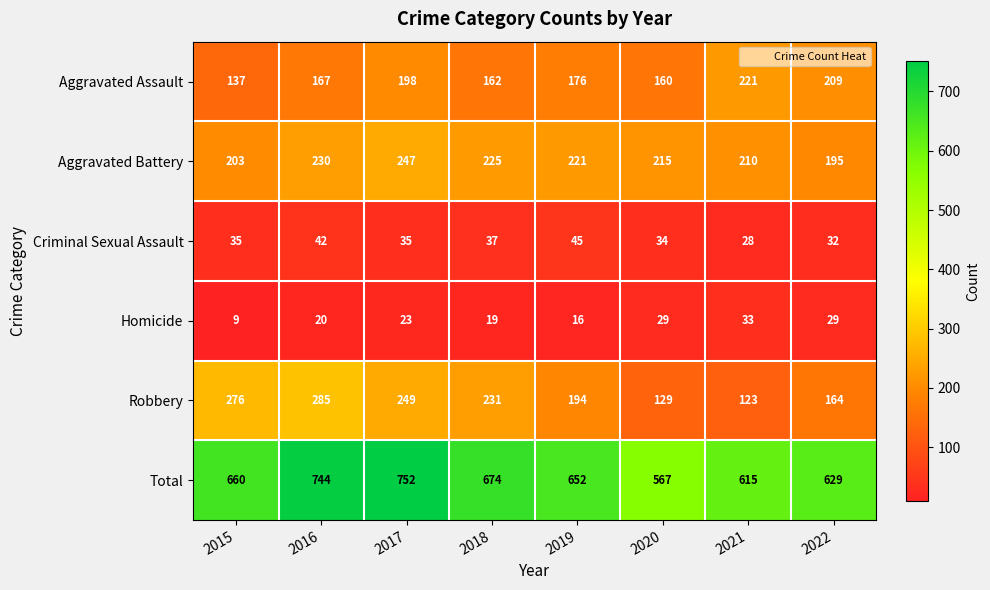

How many categories are shown in the chart?

8